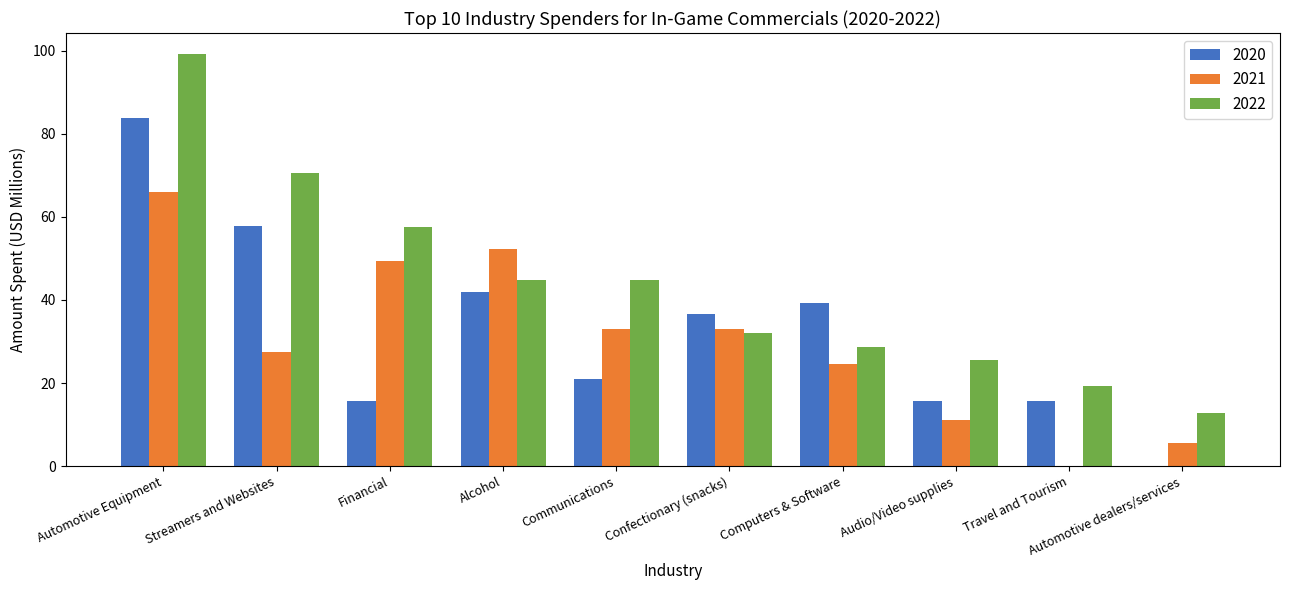

True or false: 2021 has a value of 49.5 at Financial.

True